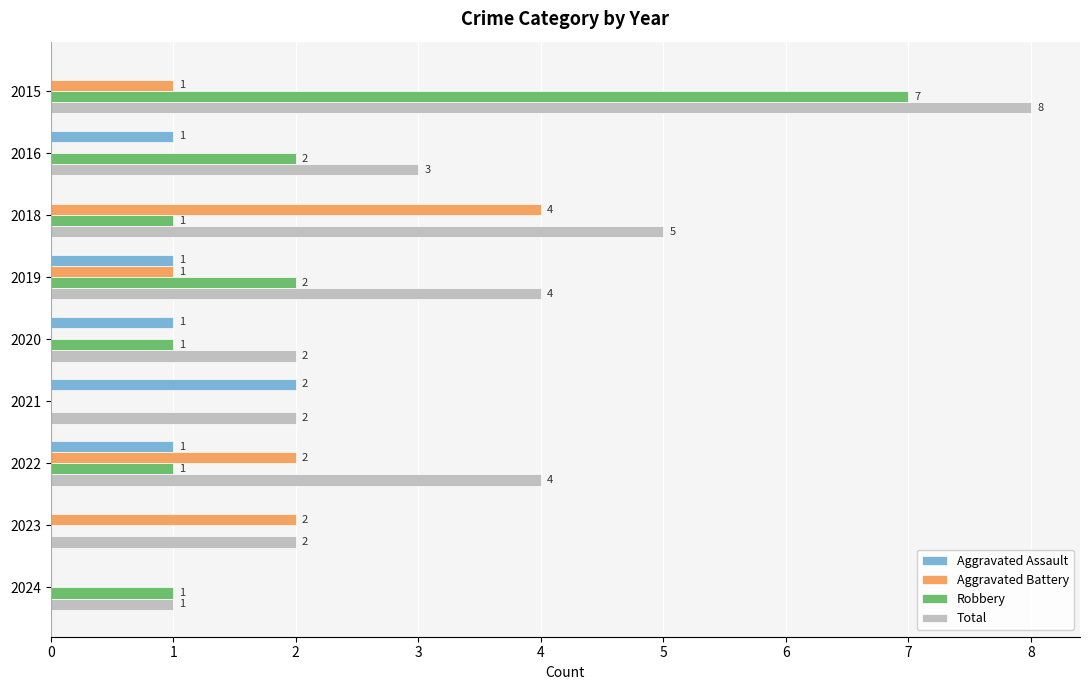

What is the highest value of the Aggravated Battery series?

4